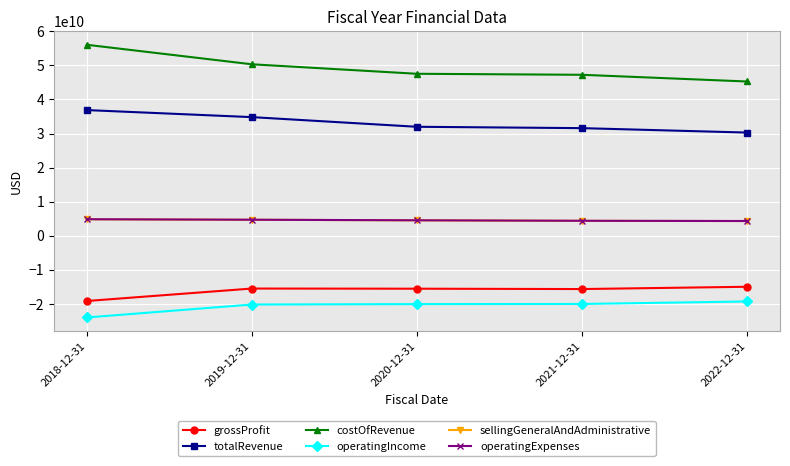

The costOfRevenue series shows 28638915531 at 2022-12-31. True or false?

False